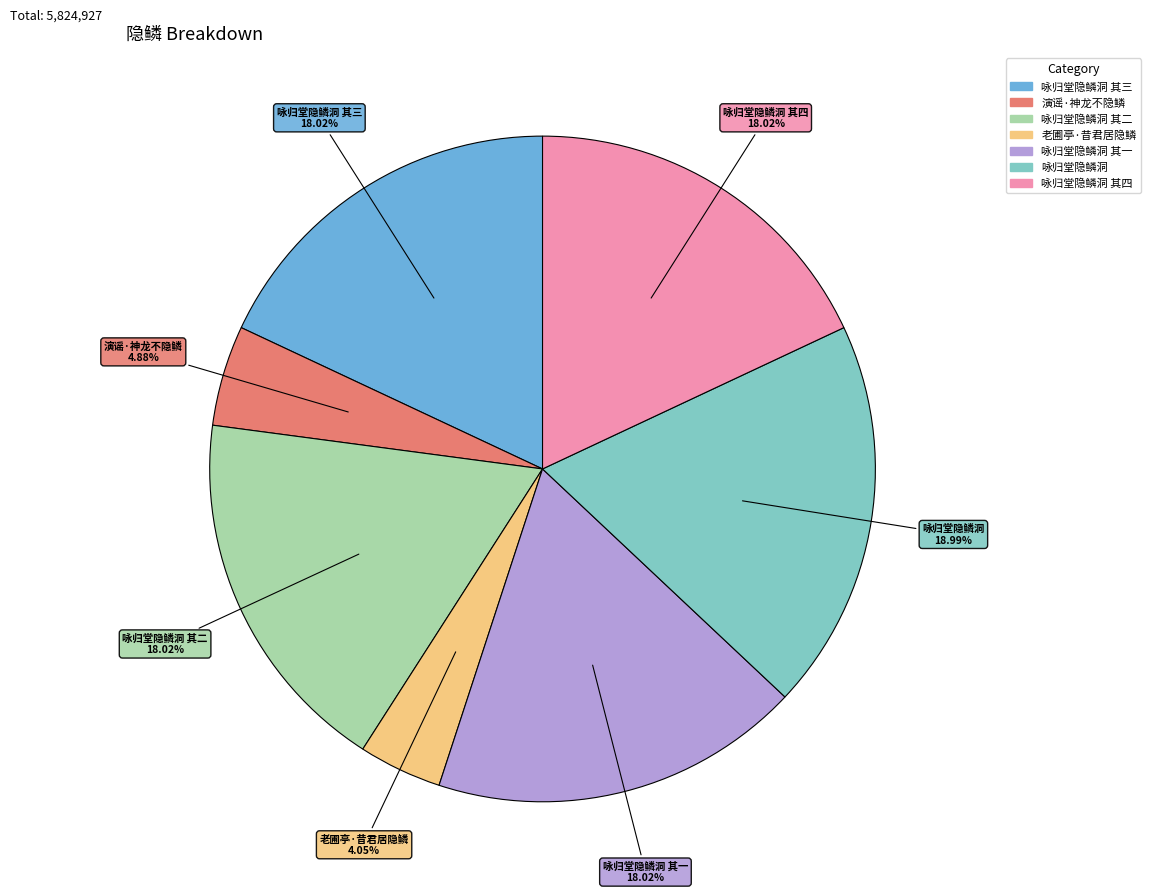

Is there a majority slice in this chart?

No